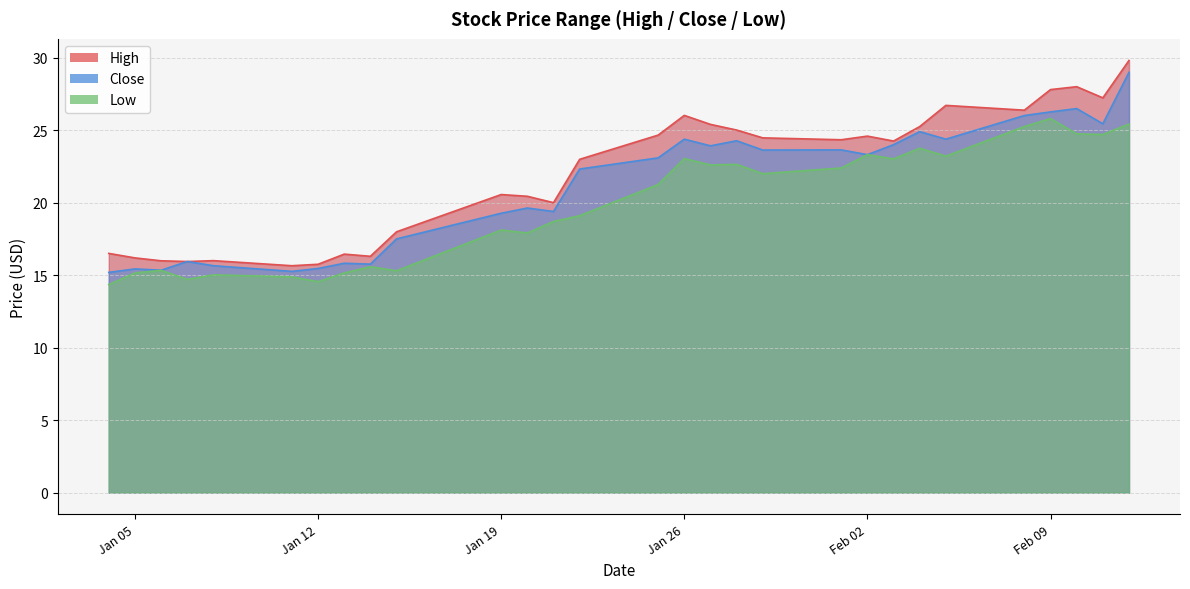

The Low series shows 7.2 at 2021-02-10. True or false?

False